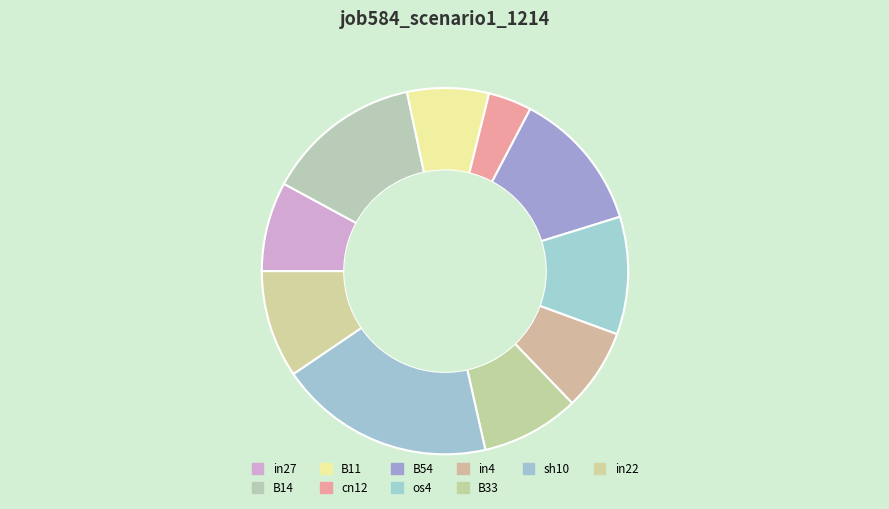

Count the number of slices in the pie.

10